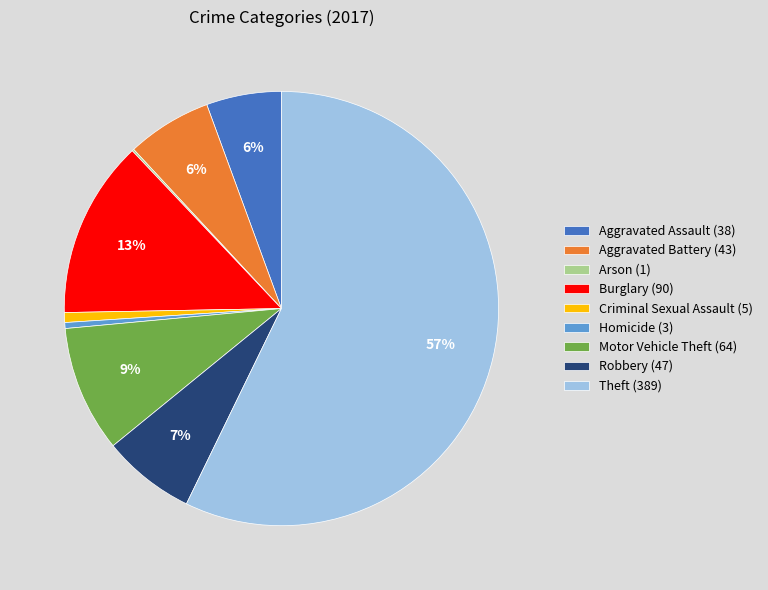

The Aggravated Assault slice represents 6% of the pie. True or false?

True